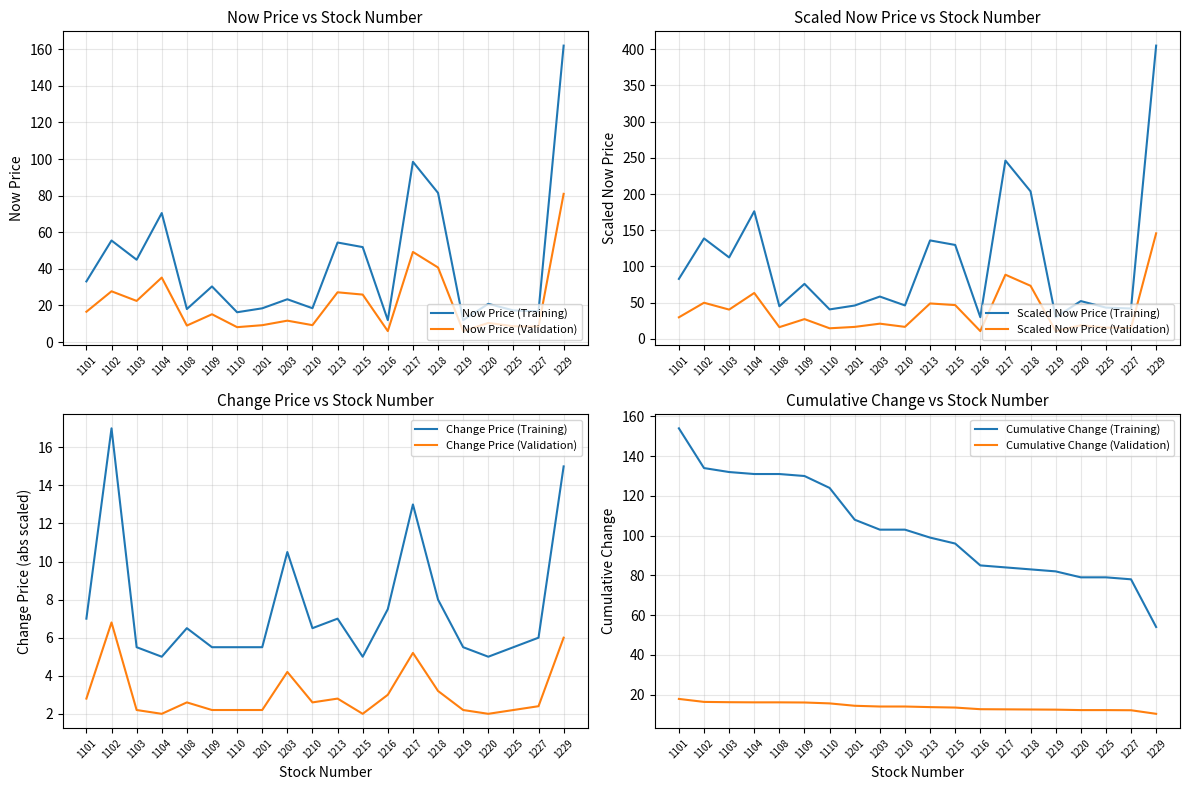

What is the approximate value at 1229?

162.0